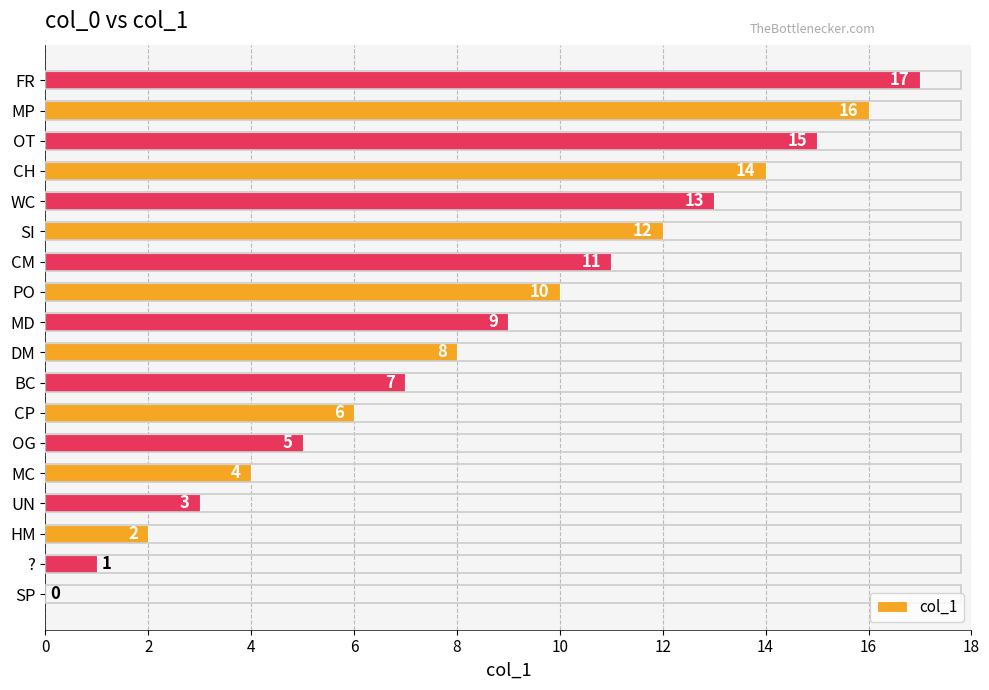

Is it true that the value at WC is 13?

True